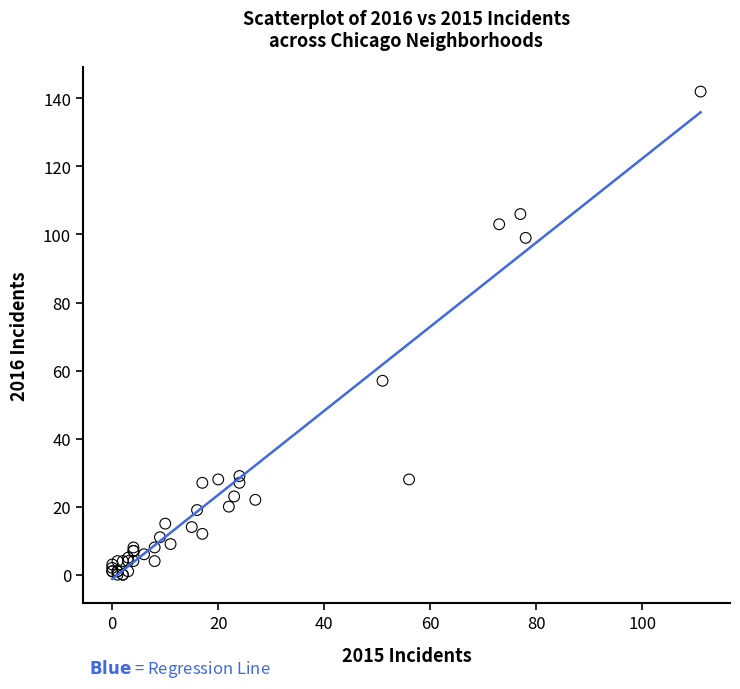

What Y value in the scatter plot is closest to 71?

57